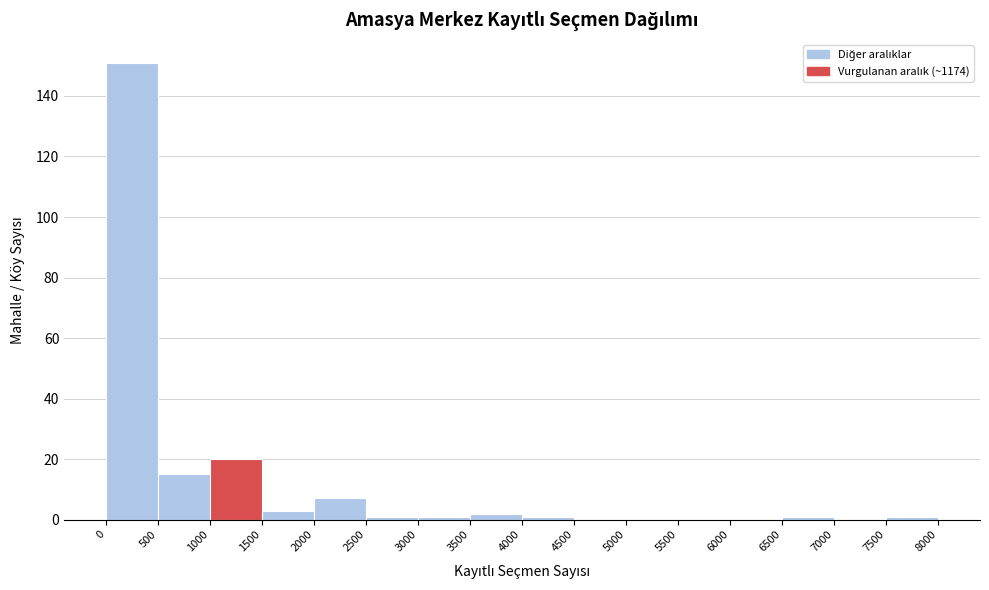

Reading left to right, list every bar in this chart as the range it spans on the x-axis followed by its height. The values are not printed on the chart, so give them approximately, as read against the axis.

0 to 500: 152
500 to 1000: 16
1000 to 1500: 20
1500 to 2000: 4
2000 to 2500: 8
2500 to 3000: under 2
3000 to 3500: under 2
3500 to 4000: 2
4000 to 4500: under 2
4500 to 5000: 0
5000 to 5500: 0
5500 to 6000: 0
6000 to 6500: 0
6500 to 7000: under 2
7000 to 7500: 0
7500 to 8000: under 2